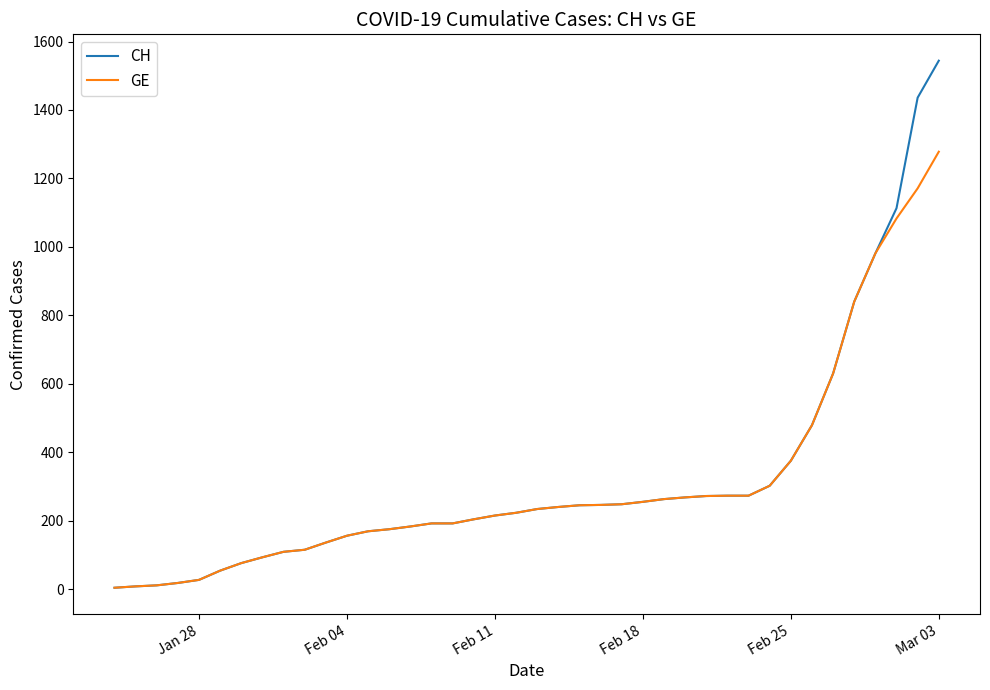

What is the maximum value shown in the chart?

1544